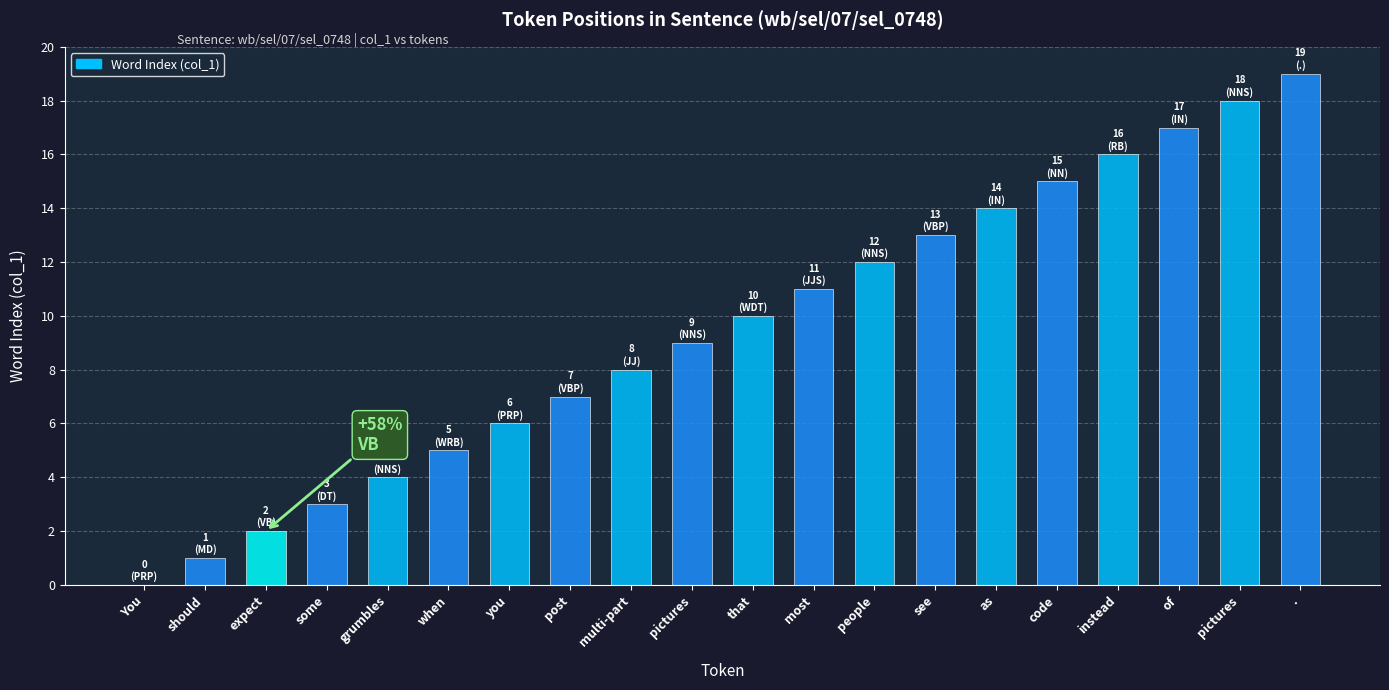

Read the value at that.

10